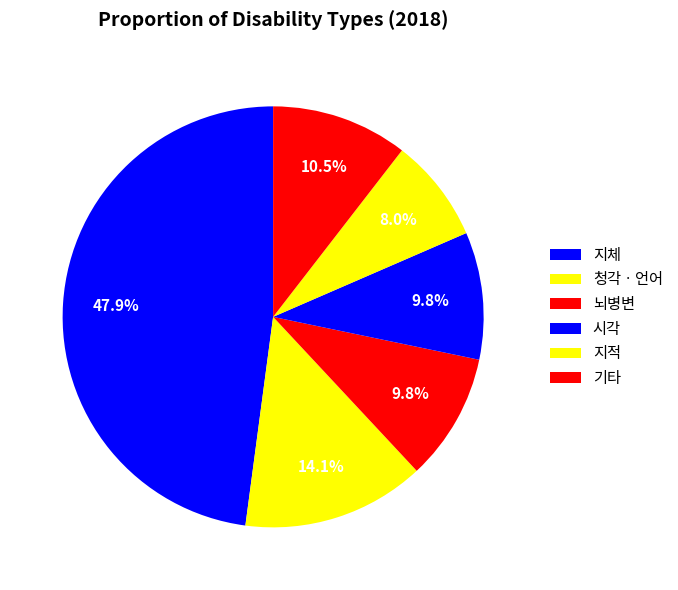

How many slices are in this pie chart?

6